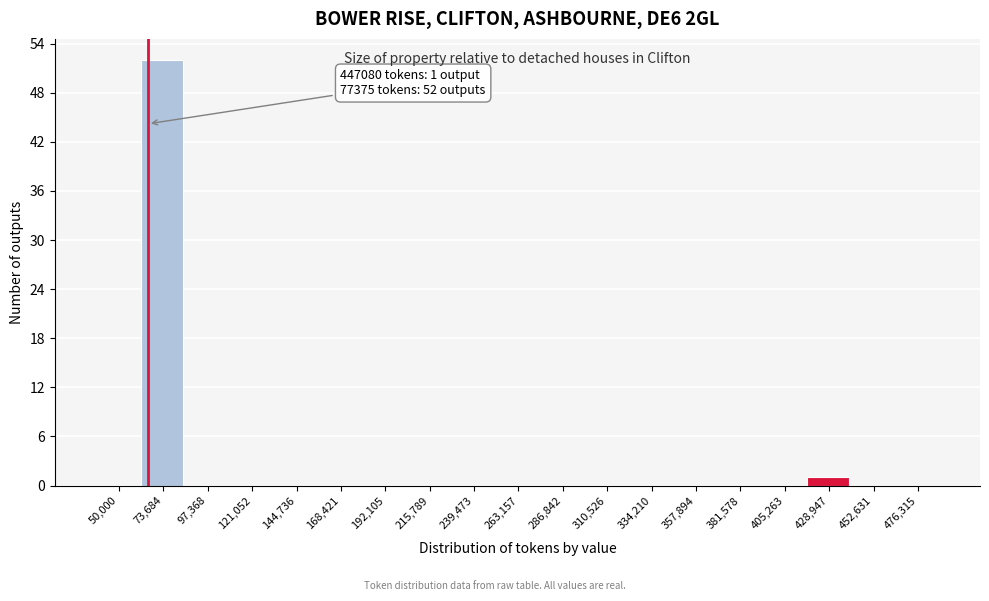

Reading right to left, extract all data points from this chart.

476,315=0	452,631=0	428,947=1	405,263=0	381,578=0	357,894=0	334,210=0	310,526=0	286,842=0	263,157=0	239,473=0	215,789=0	192,105=0	168,421=0	144,736=0	121,052=0	97,368=0	73,684=52	50,000=0